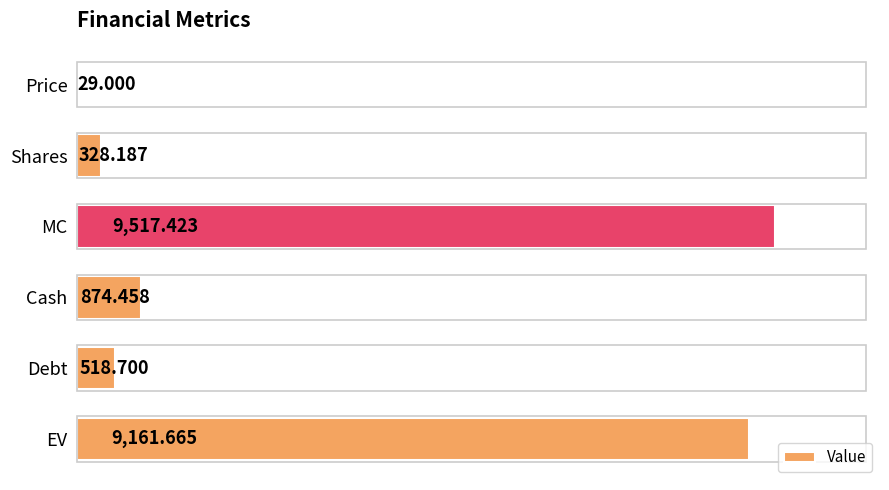

Between EV and MC, which is larger?

MC